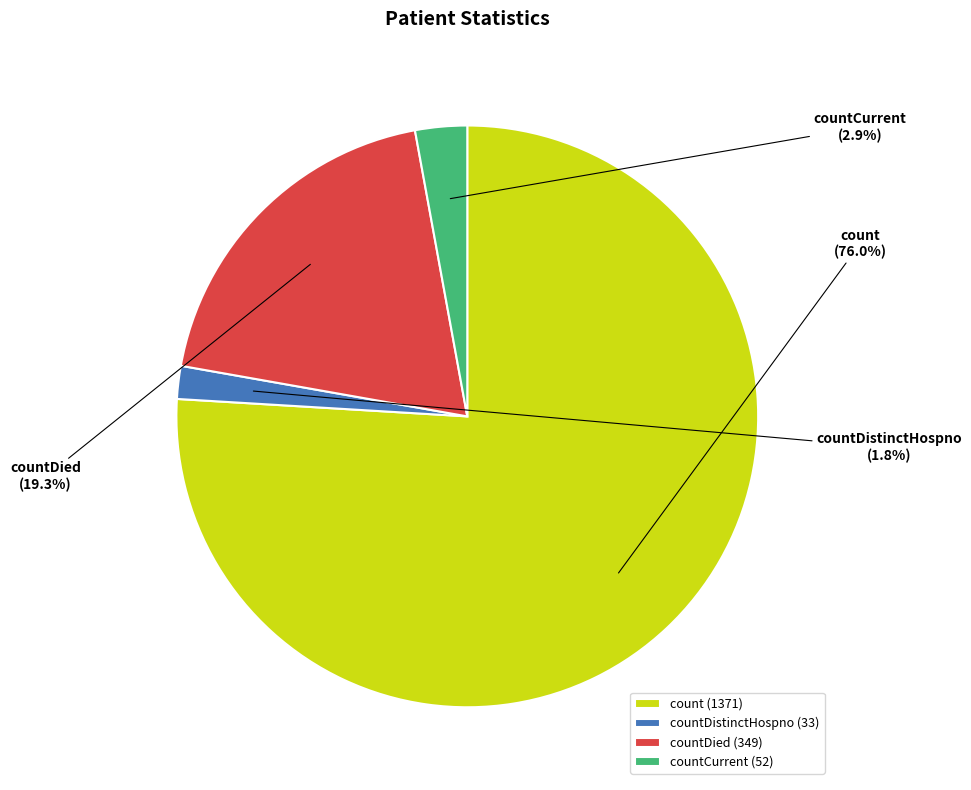

To the nearest percent, what is the combined percentage of countDistinctHospno and countDied?

21%